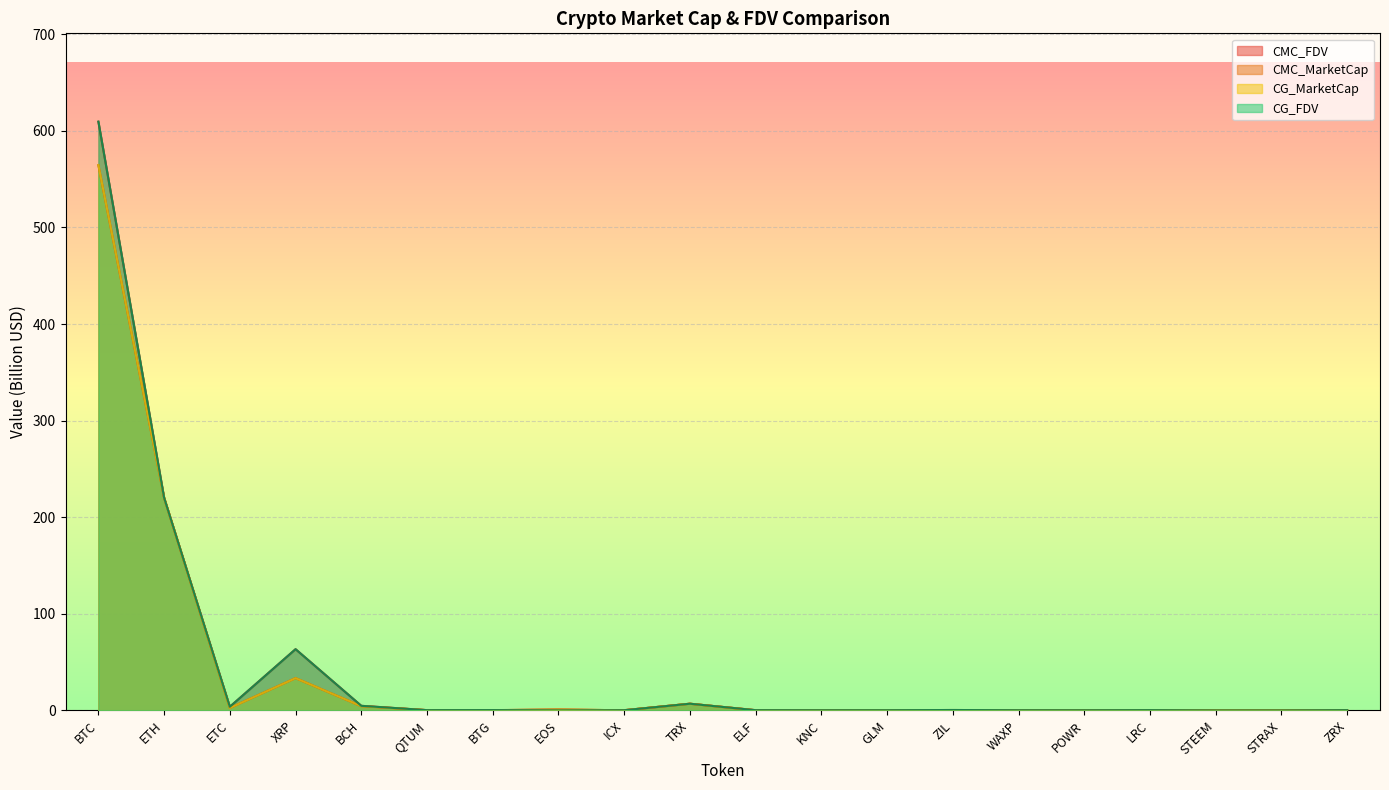

What is the value of the CG_MarketCap point at the 9th from the left?

0.2